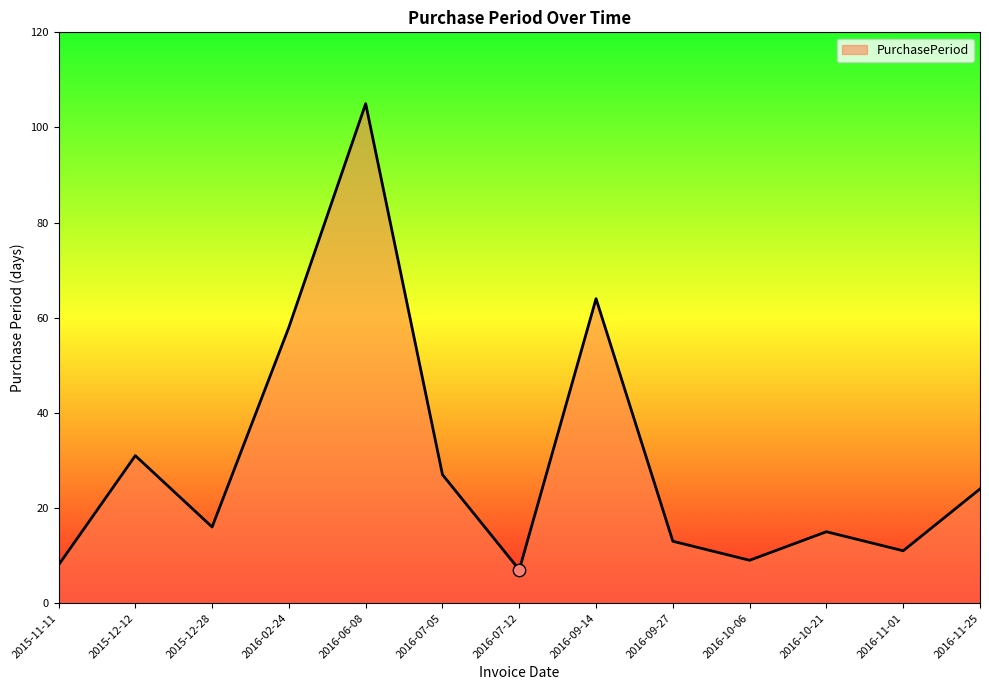

What is the change in value from 2015-12-28 to 2016-07-12?

-9